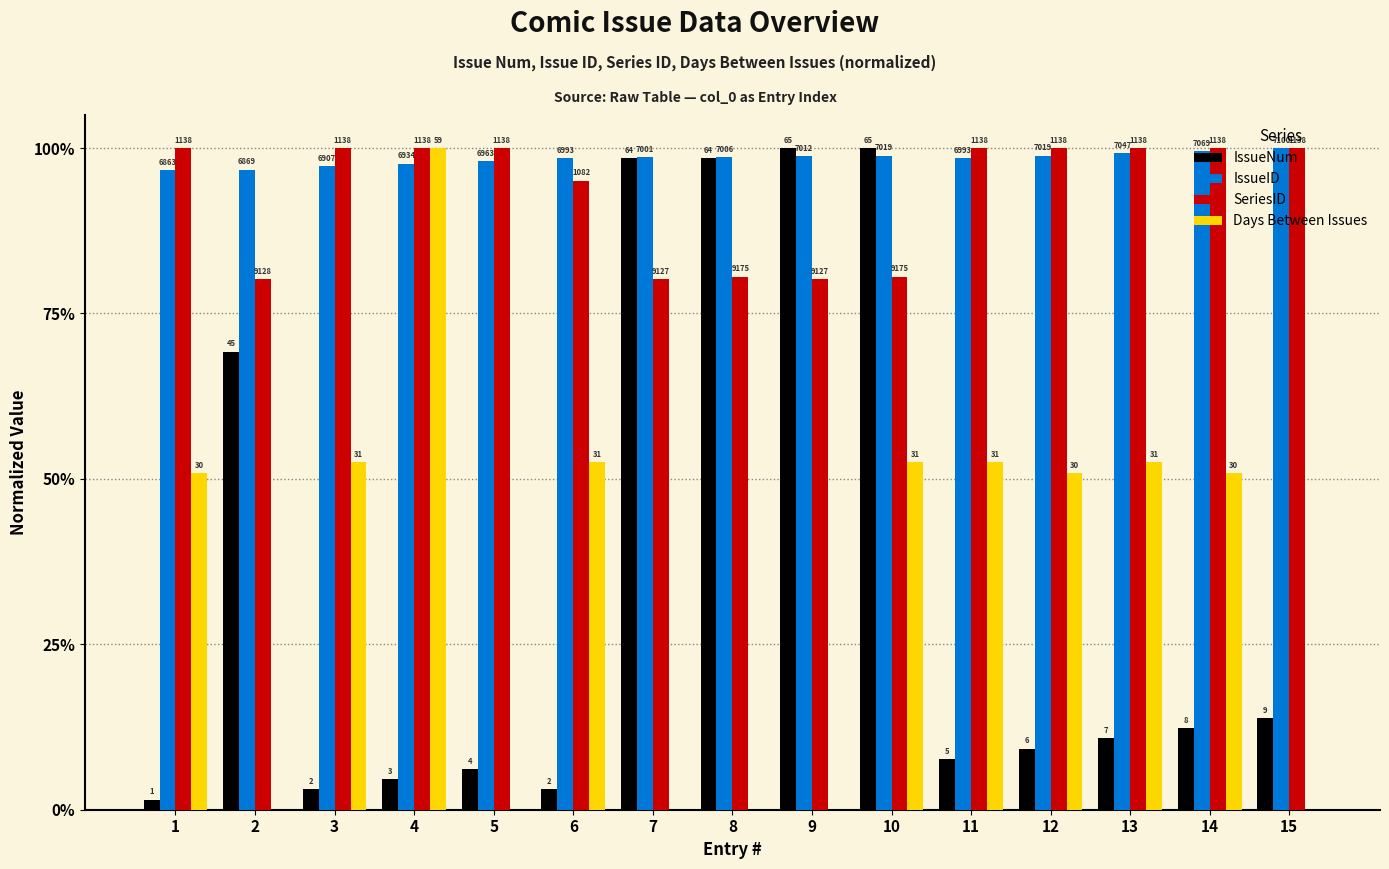

Does the chart contain stacked bars?

No